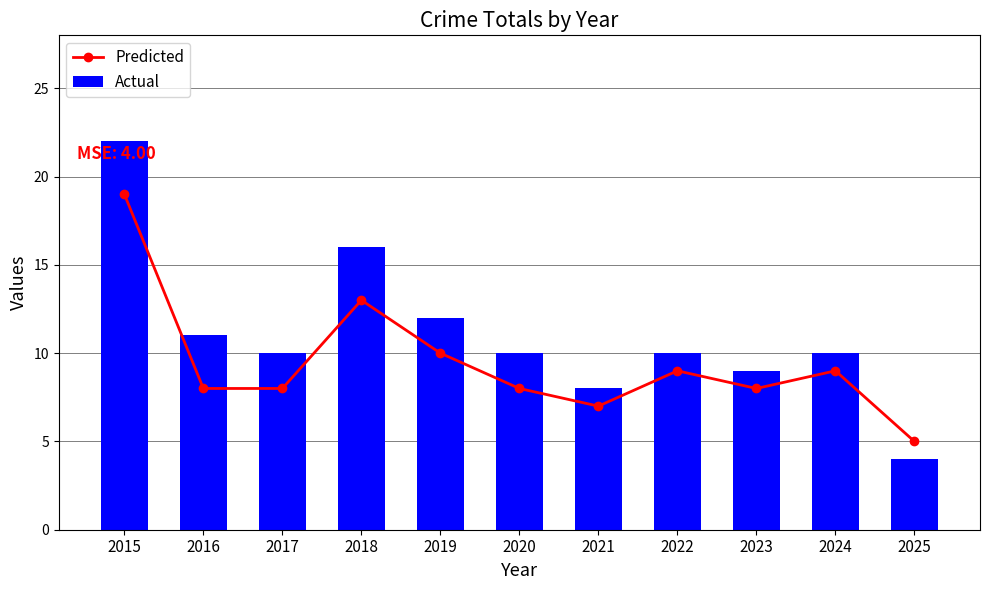

What is the difference between the Actual values at 2015 and 2023?

13